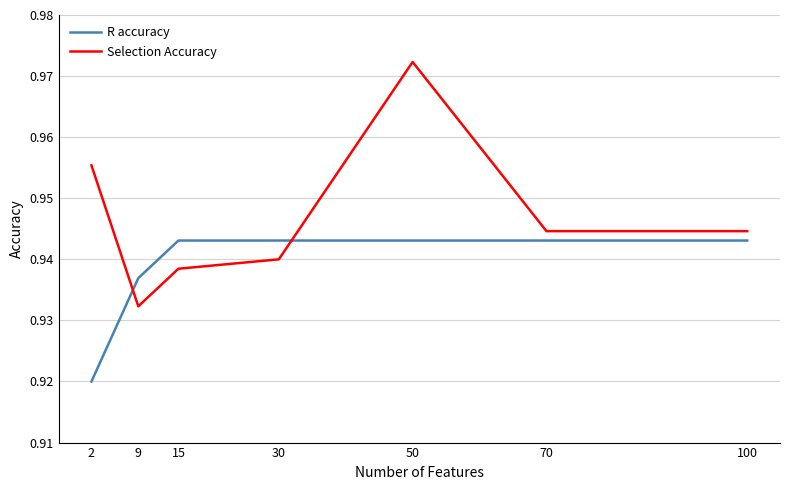

What is the sum of all R accuracy values?

6.6